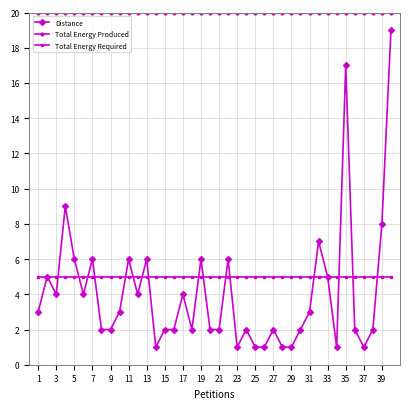

Which series has the largest range (max minus min)?

Distance